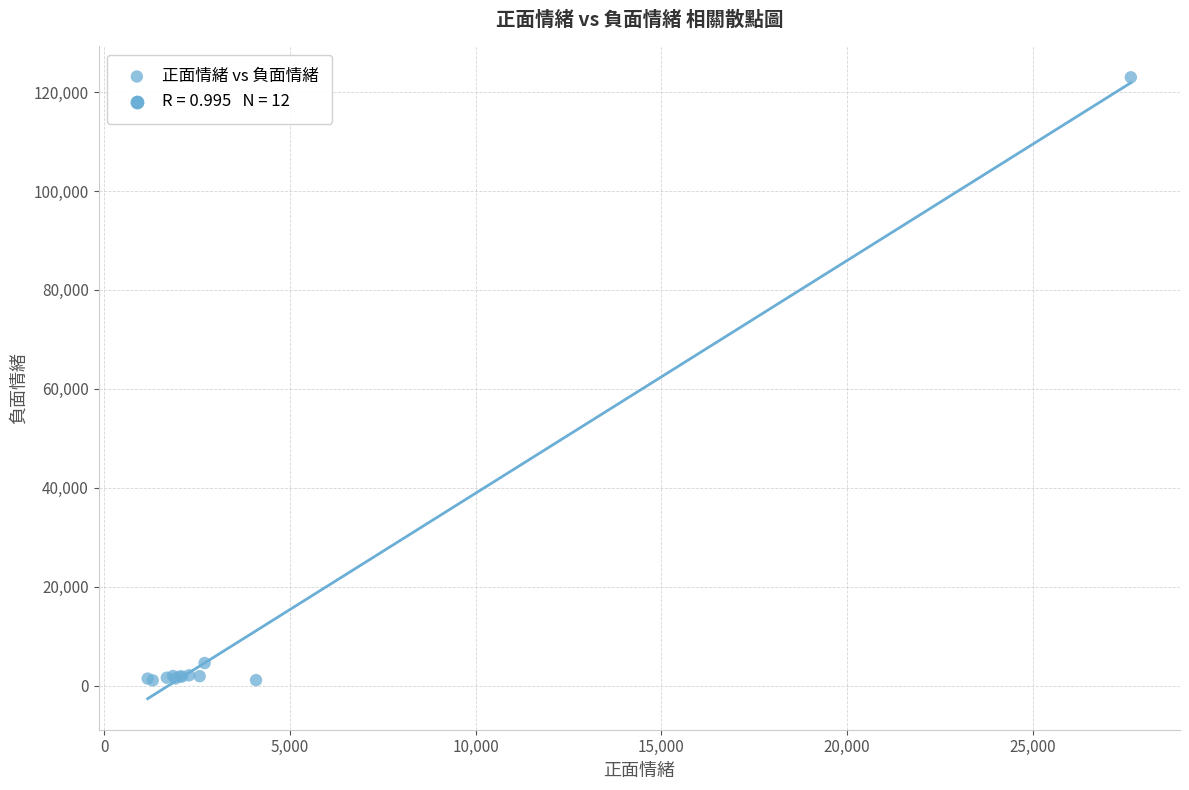

What Y value in the scatter plot is closest to 62020?

4555